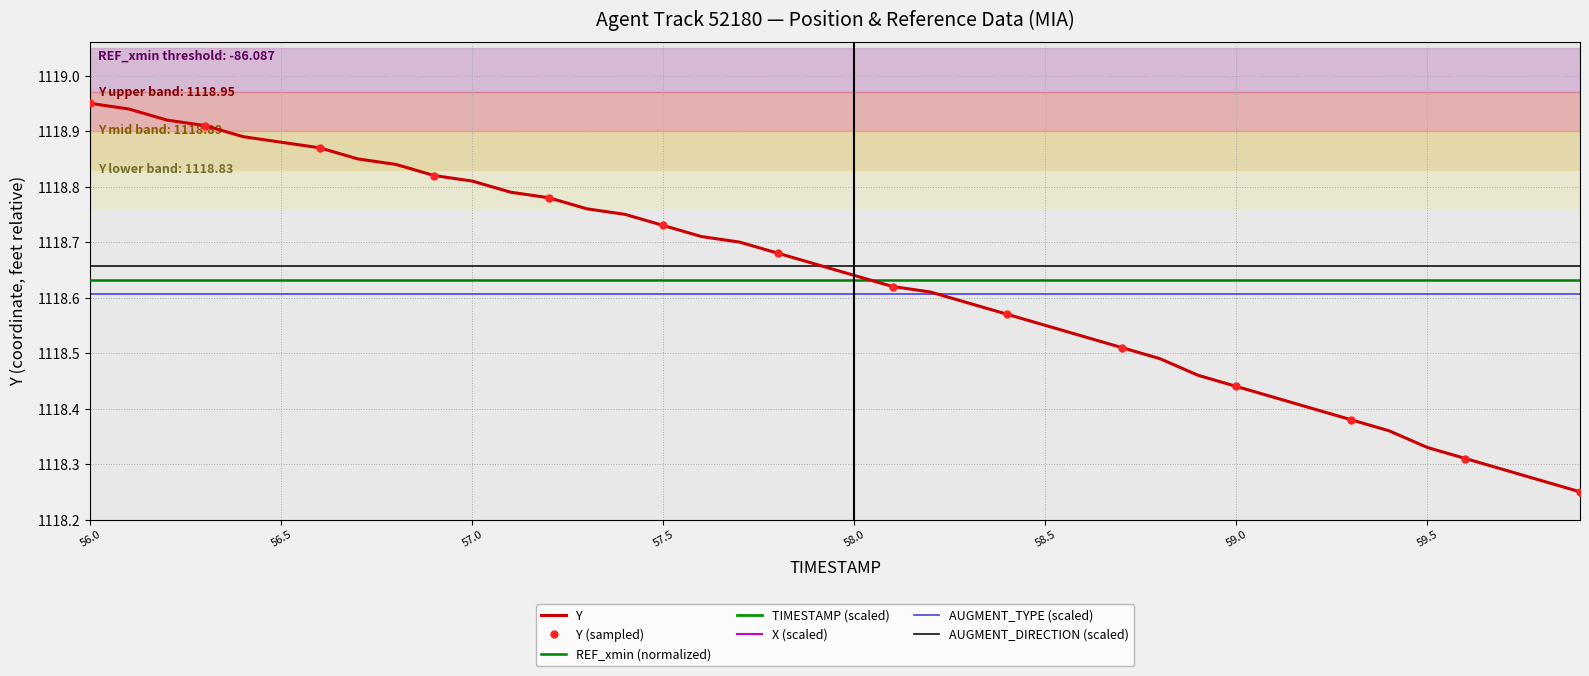

Which series has the largest total across all categories?

X